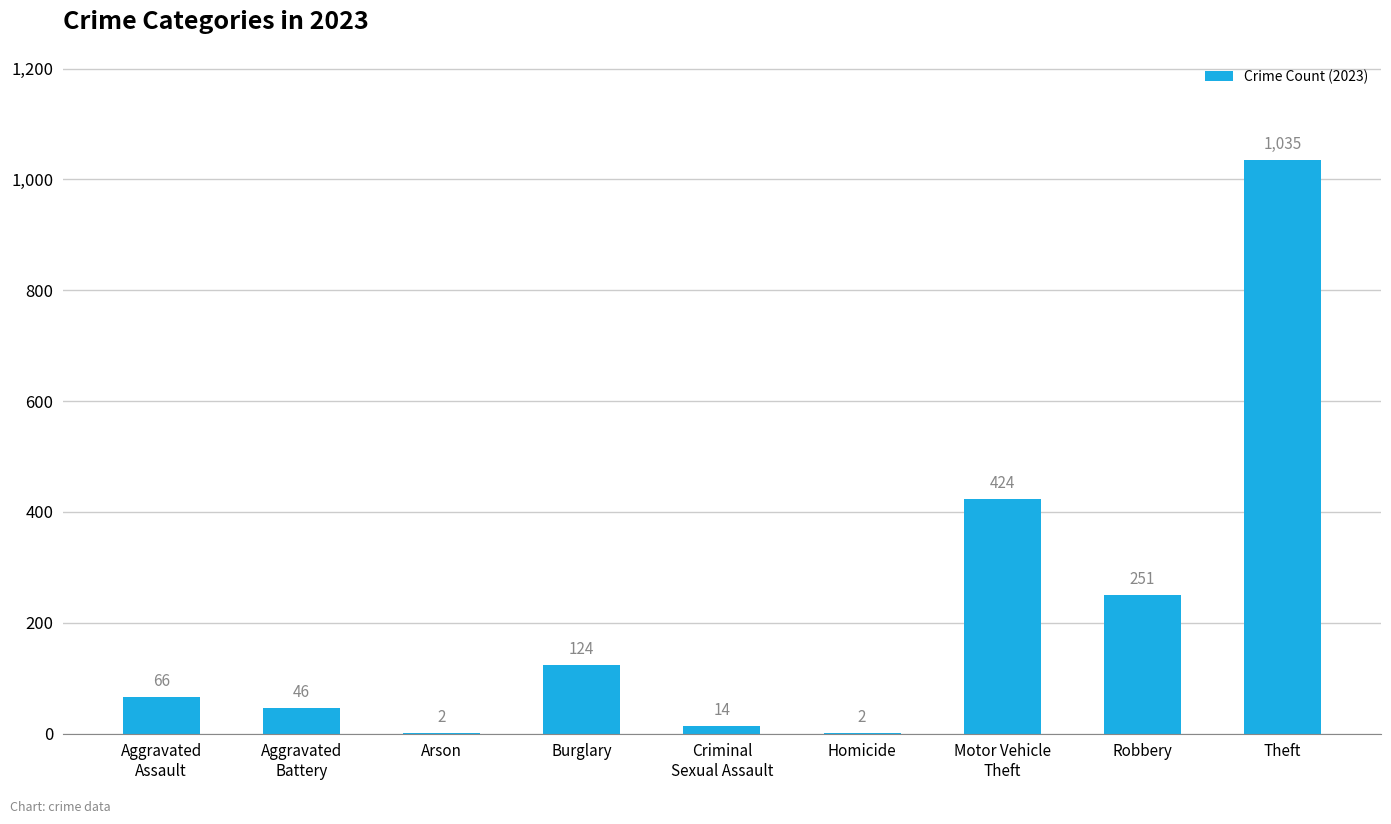

At which category does the chart reach its peak across all series?

Theft